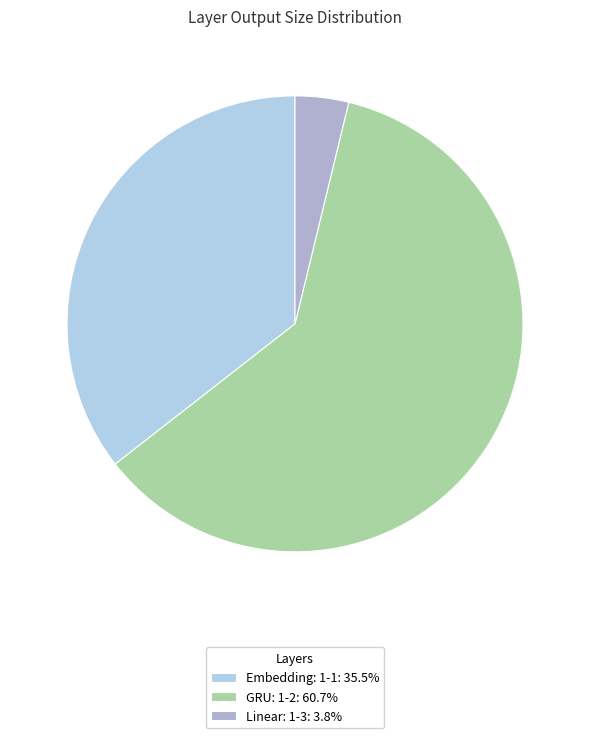

Which category has the biggest portion of the pie?

GRU: 1-2